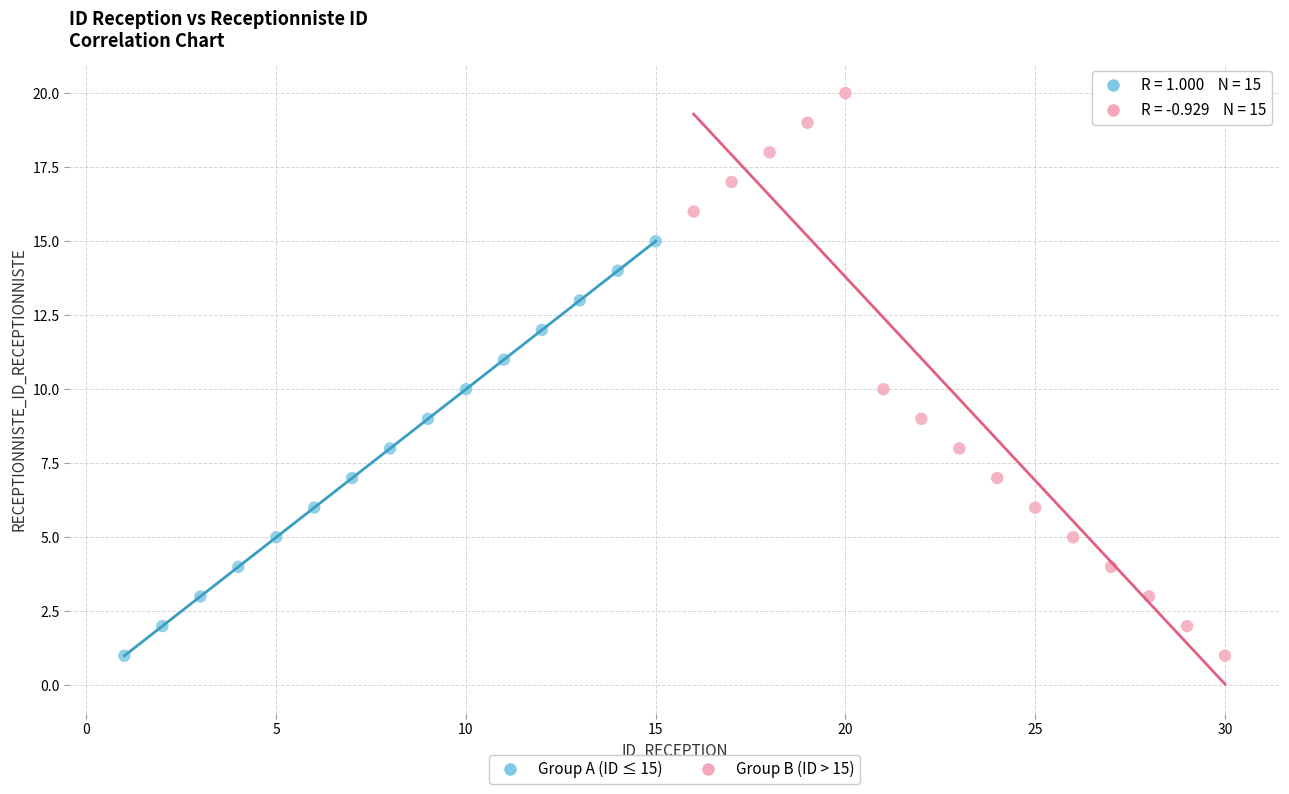

Which series reaches the maximum Y coordinate?

Group B (ID > 15)